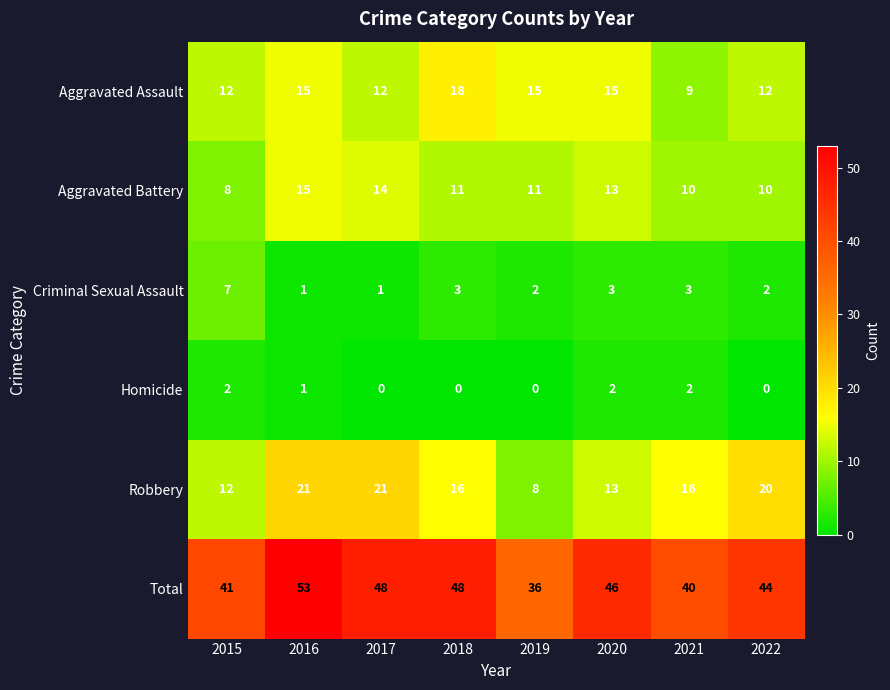

How many data points does each series have?

8